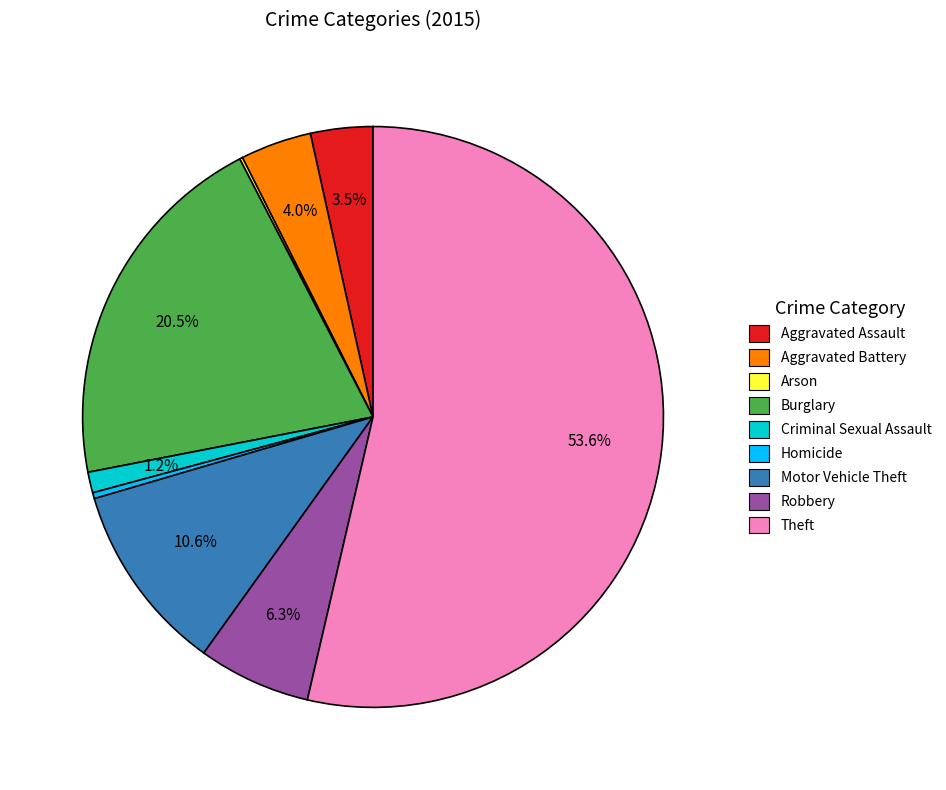

To the nearest percent, what is the difference between the largest and smallest slice percentages?

53%